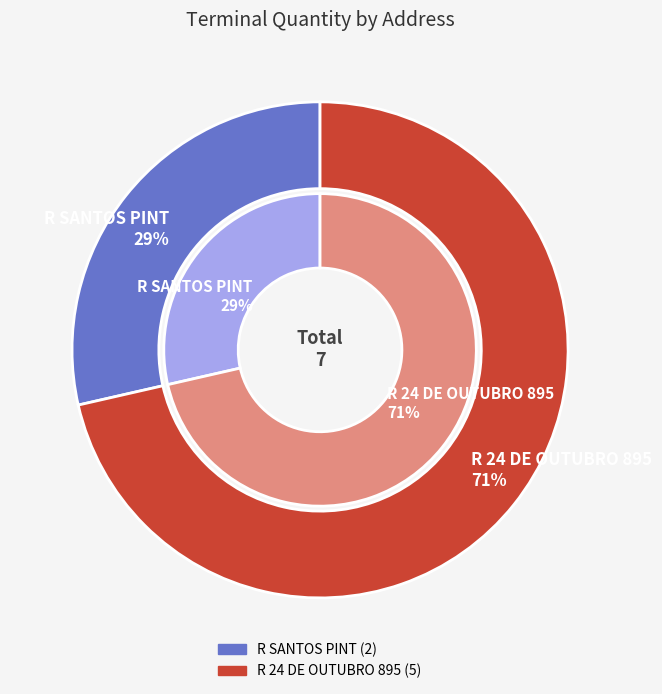

Rank the categories by value from lowest to highest.

R SANTOS PINT, R 24 DE OUTUBRO 895